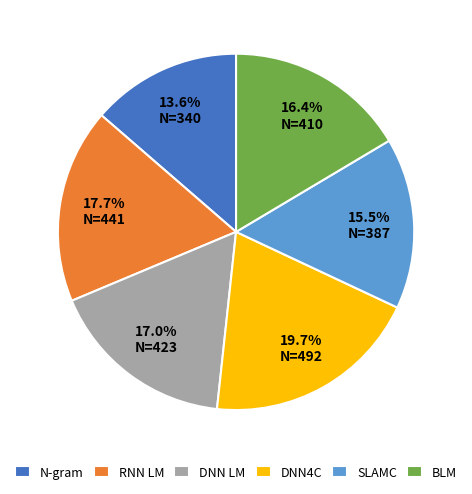

Is there any slice that represents more than half of the pie?

No